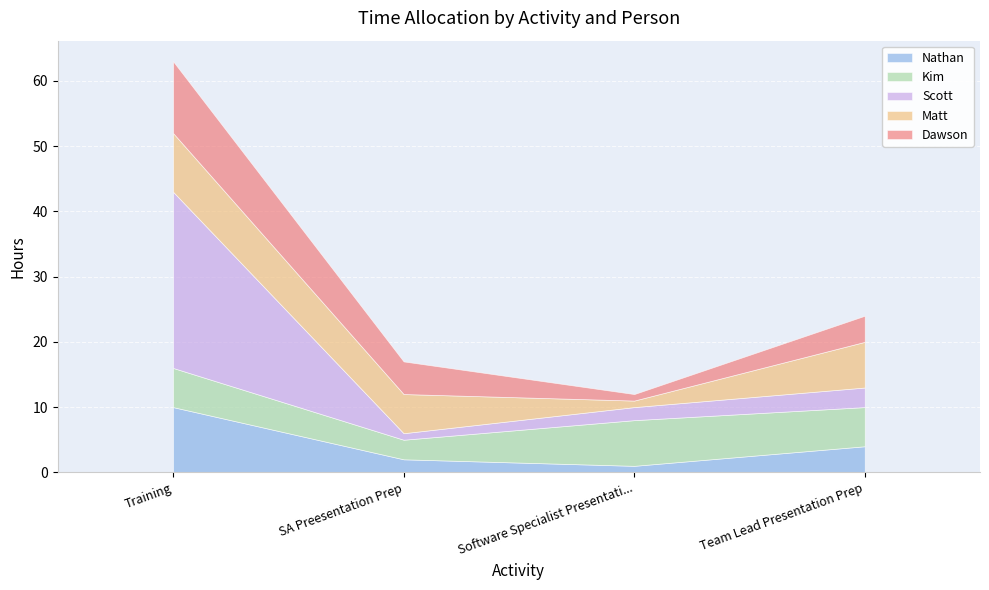

At how many categories does at least one series exceed 23?

1